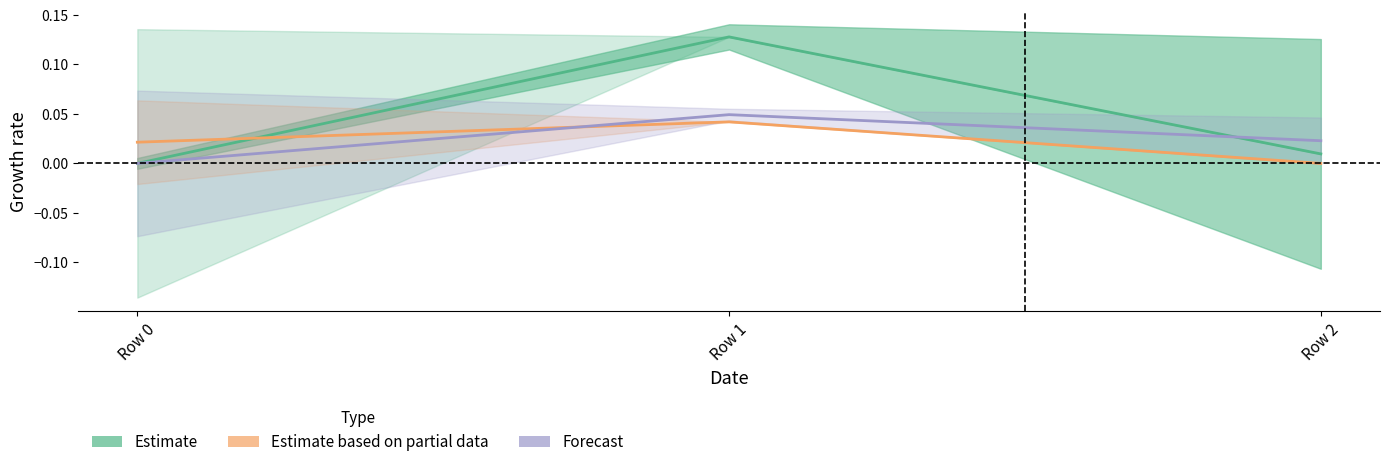

How many lines are shown in the chart?

3